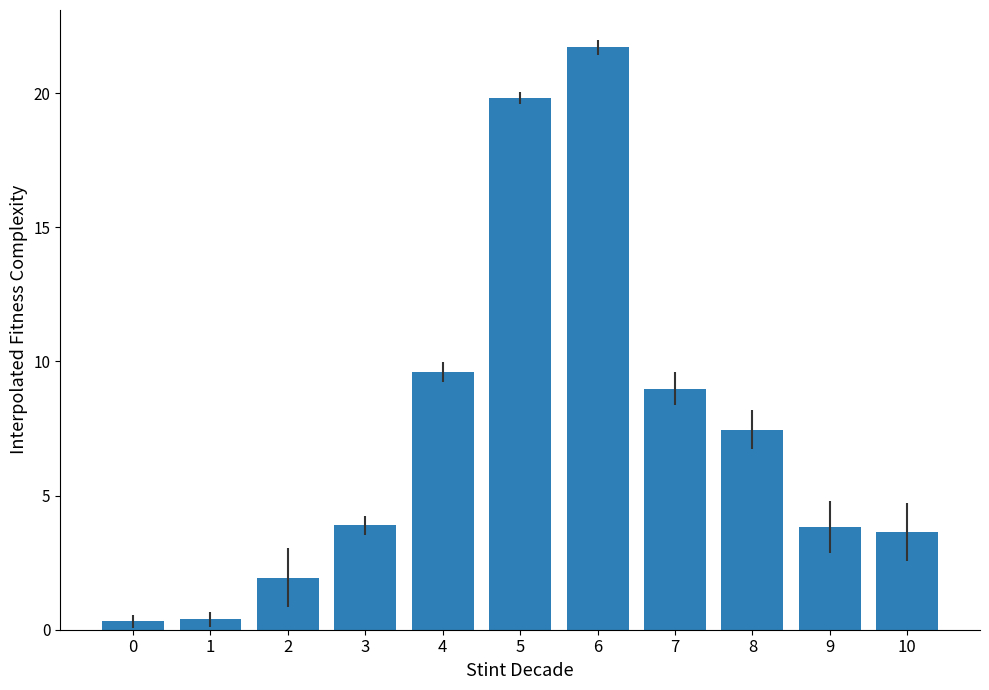

Between 2 and 7, which is larger?

7